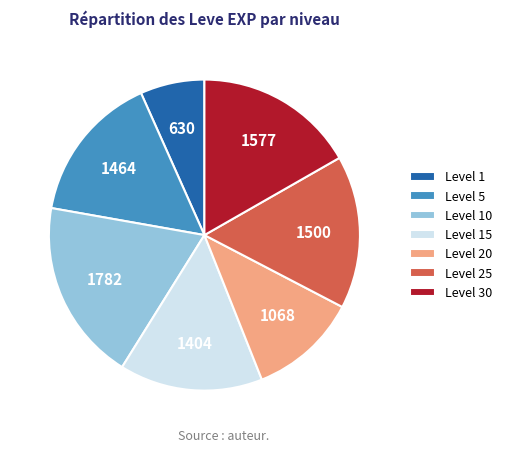

Between Level 30 and Level 25, which is larger?

Level 30